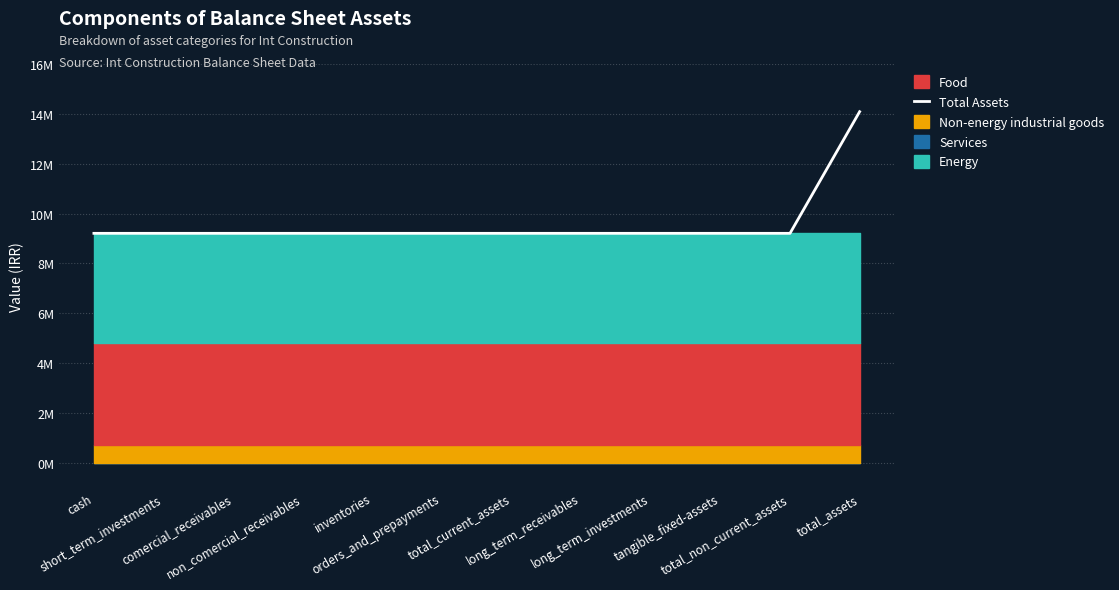

Rank the categories by value from lowest to highest.

cash, short_term_investments, comercial_receivables, non_comercial_receivables, inventories, orders_and_prepayments, total_current_assets, long_term_receivables, long_term_investments, tangible_fixed-assets, total_non_current_assets, total_assets